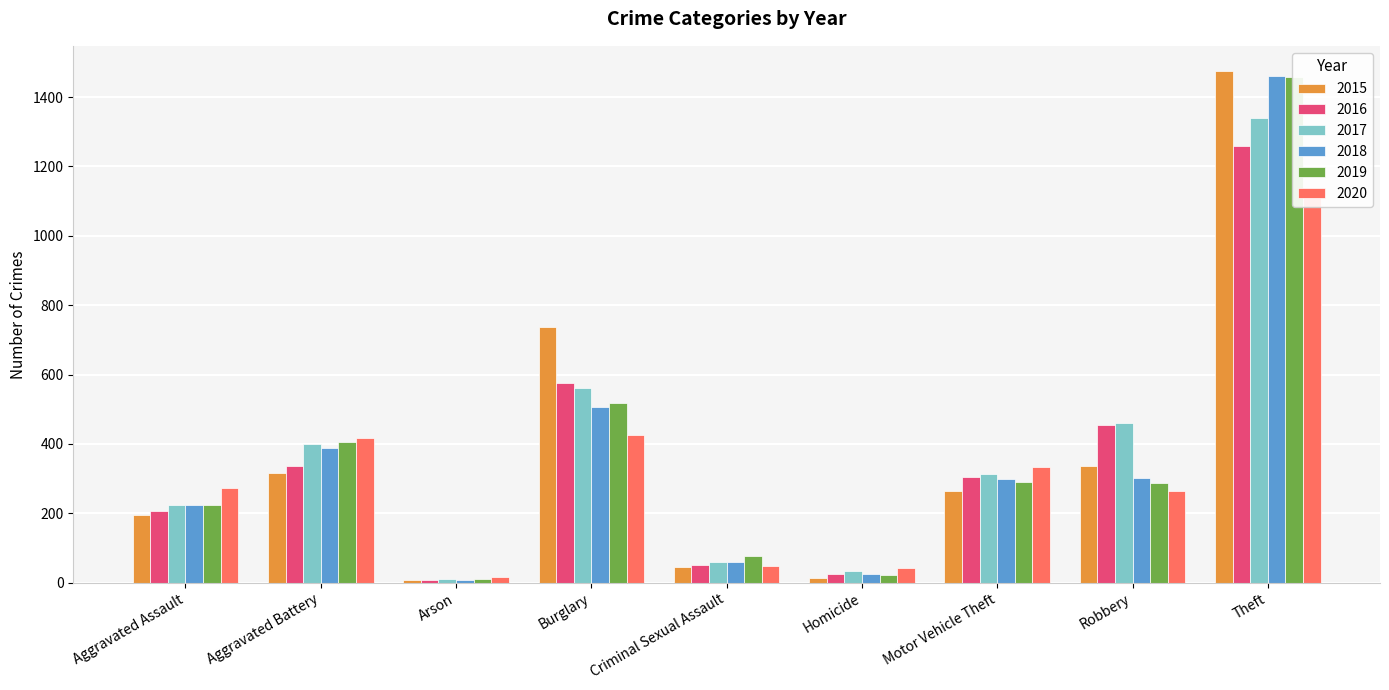

At which label does 2018 reach its minimum?

Arson